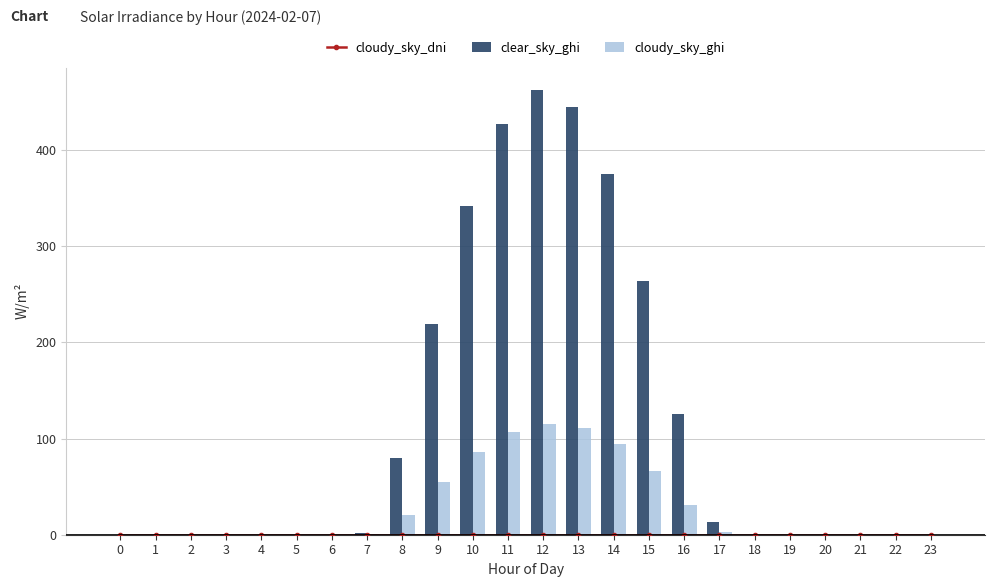

What is the difference between the cloudy_sky_ghi values at 14 and 5?

93.9